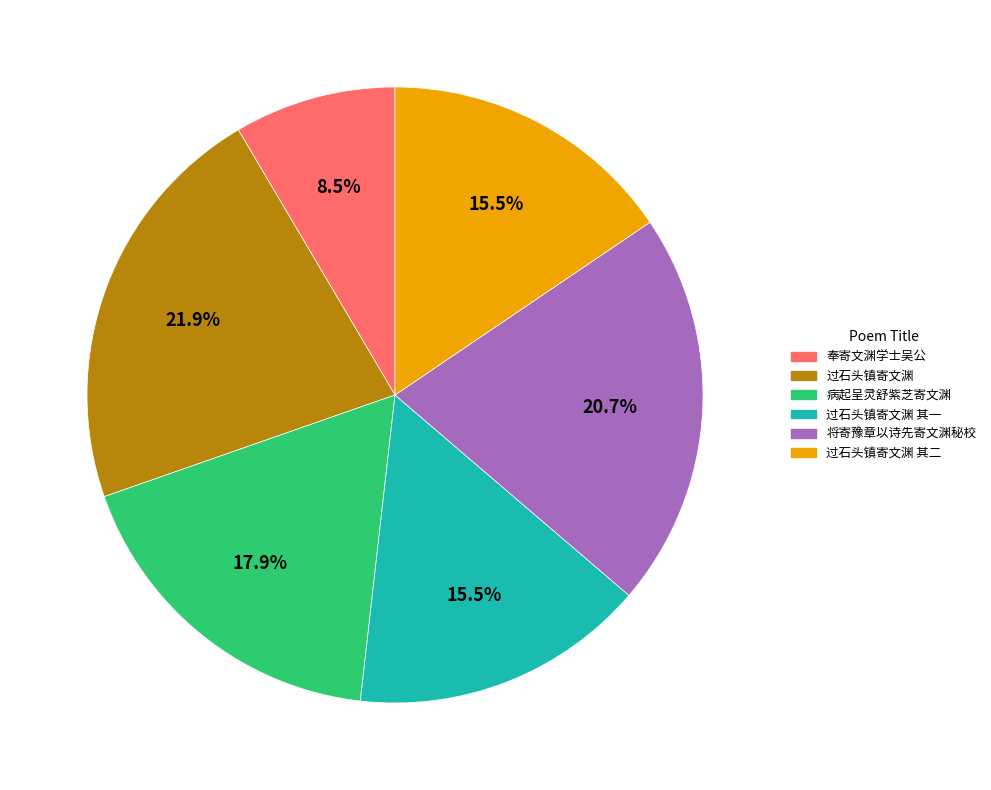

Is there a majority slice in this chart?

No